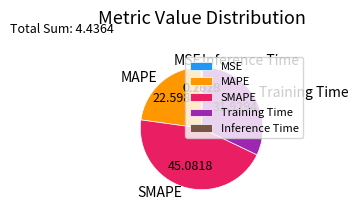

Is the sum of Training Time and SMAPE greater than half?

Yes